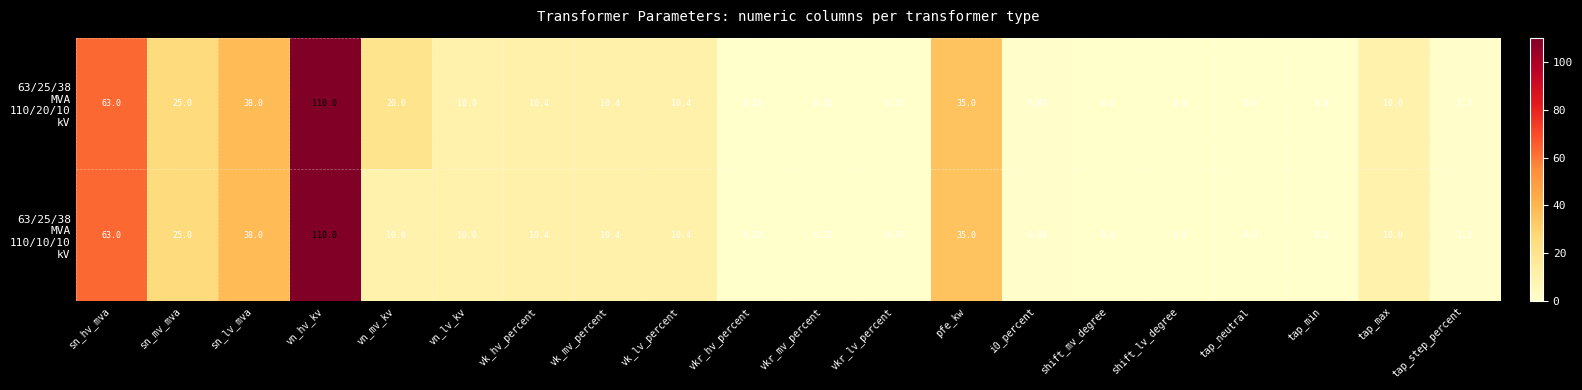

At which category is the sum across all series the highest?

vn_hv_kv